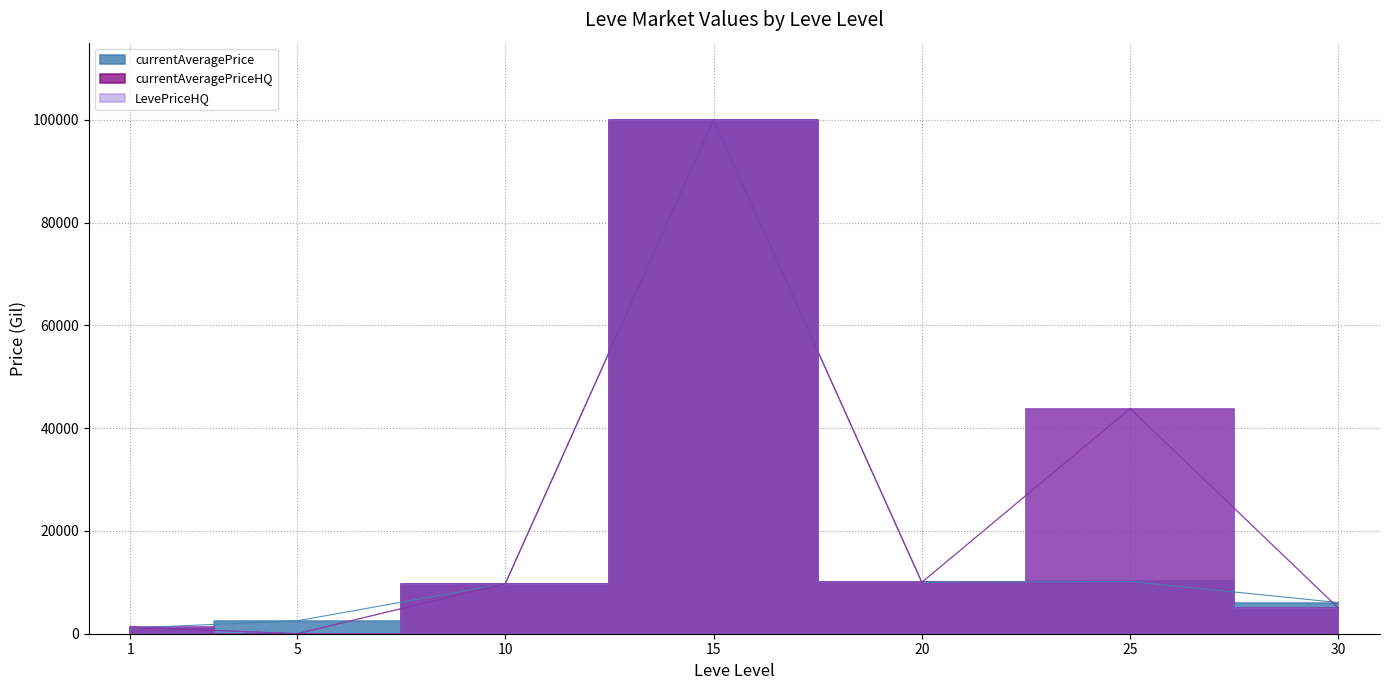

At 10, list the series in order from largest to smallest.

currentAveragePrice, currentAveragePriceHQ, LevePriceHQ